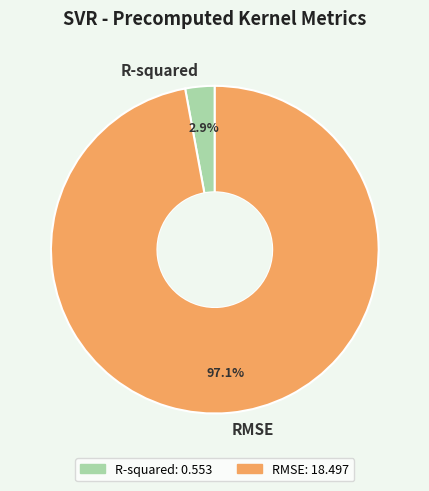

Which slice is the largest?

RMSE